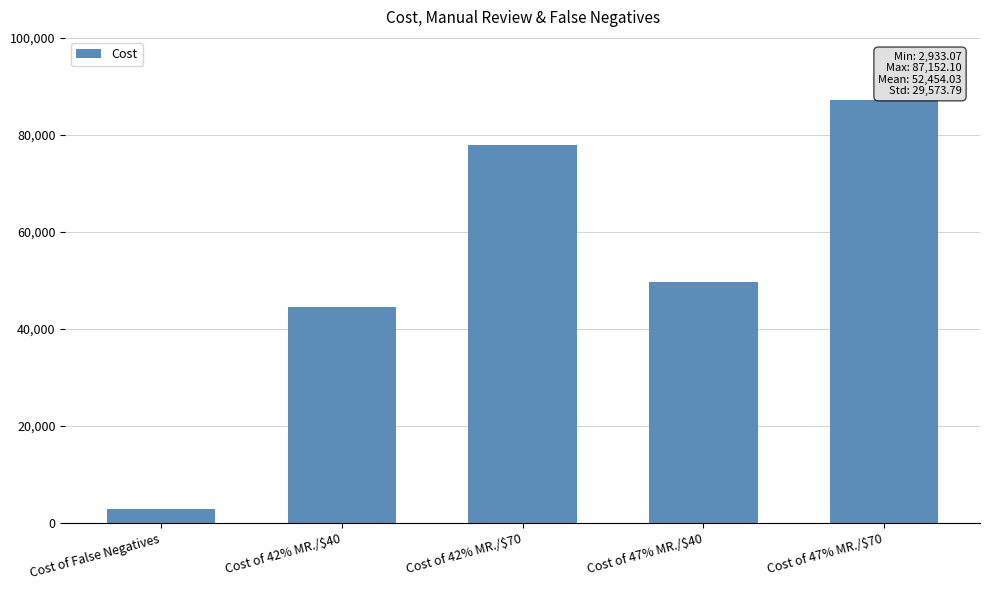

What is the average value?

52454.0